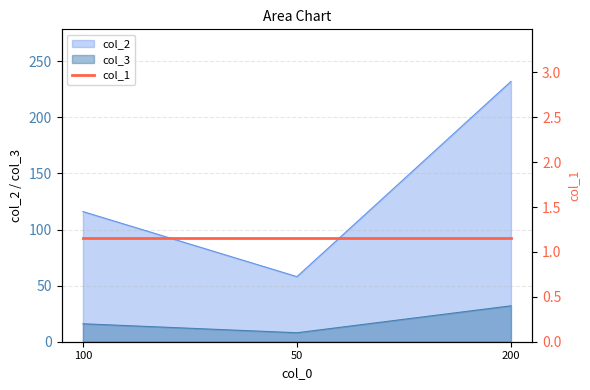

The value of col_2 at 100 is 116.0. True or false?

True